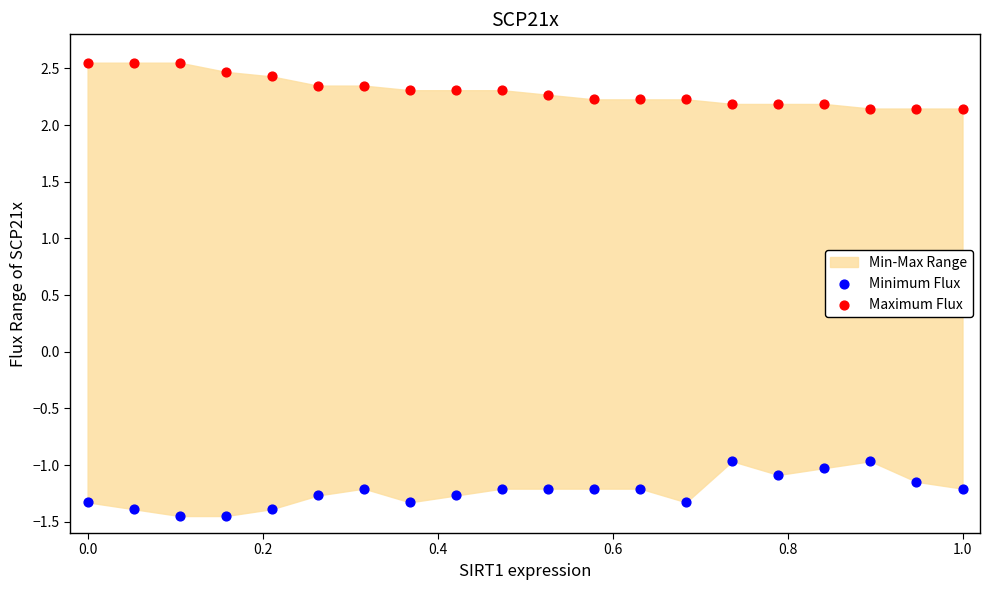

Across all data points, what is the range of Y values (max minus min)?

4.0